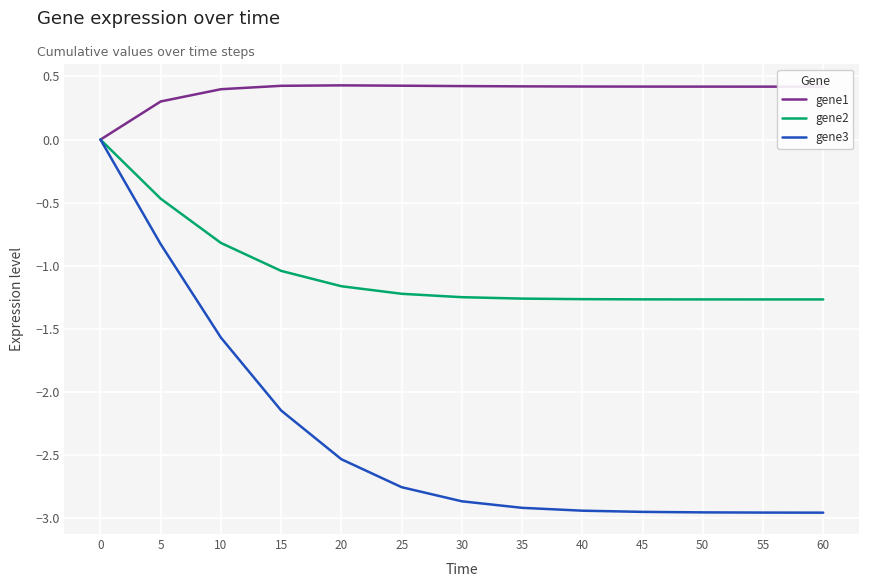

Which series has the largest range (max minus min)?

gene3